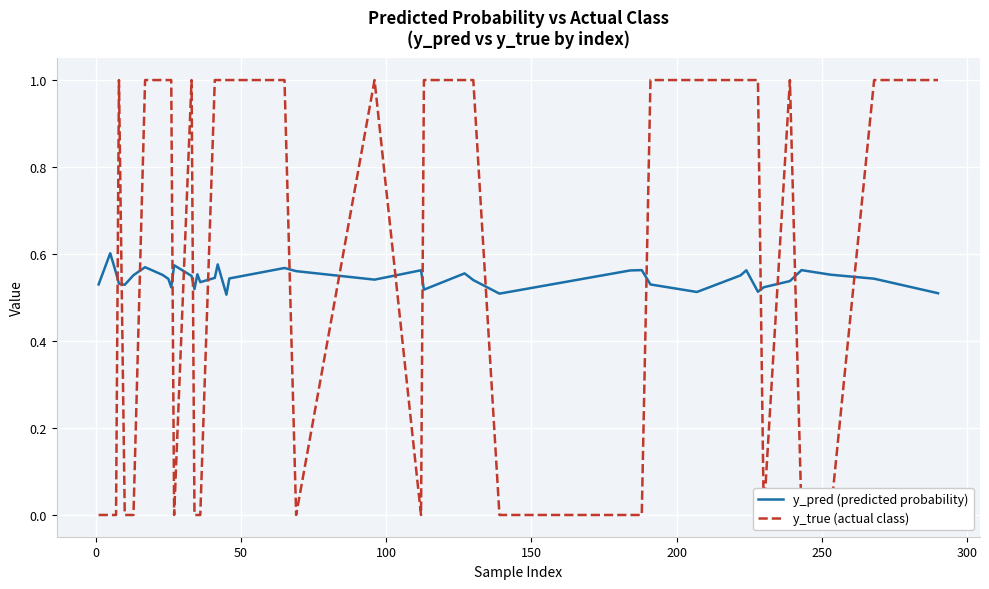

How many lines are shown in the chart?

2